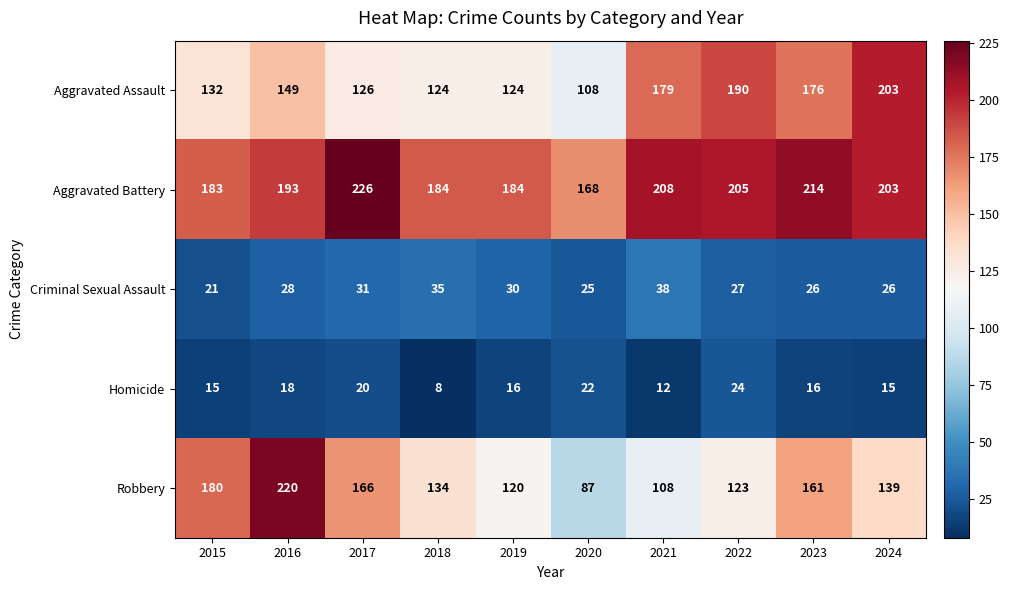

Rank the series at 2015 from lowest to highest value.

Homicide, Criminal Sexual Assault, Aggravated Assault, Robbery, Aggravated Battery